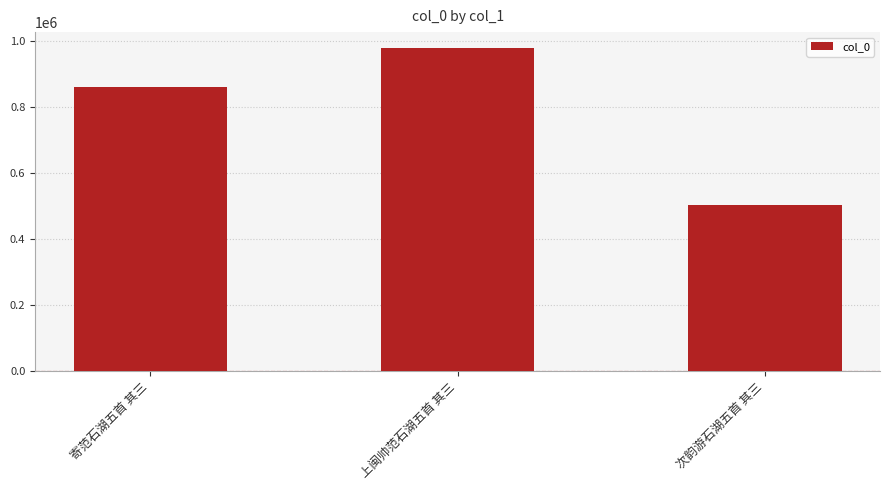

What is the difference between the values at 上闽帅范石湖五首 其三 and 次韵游石湖五首 其三?

476378